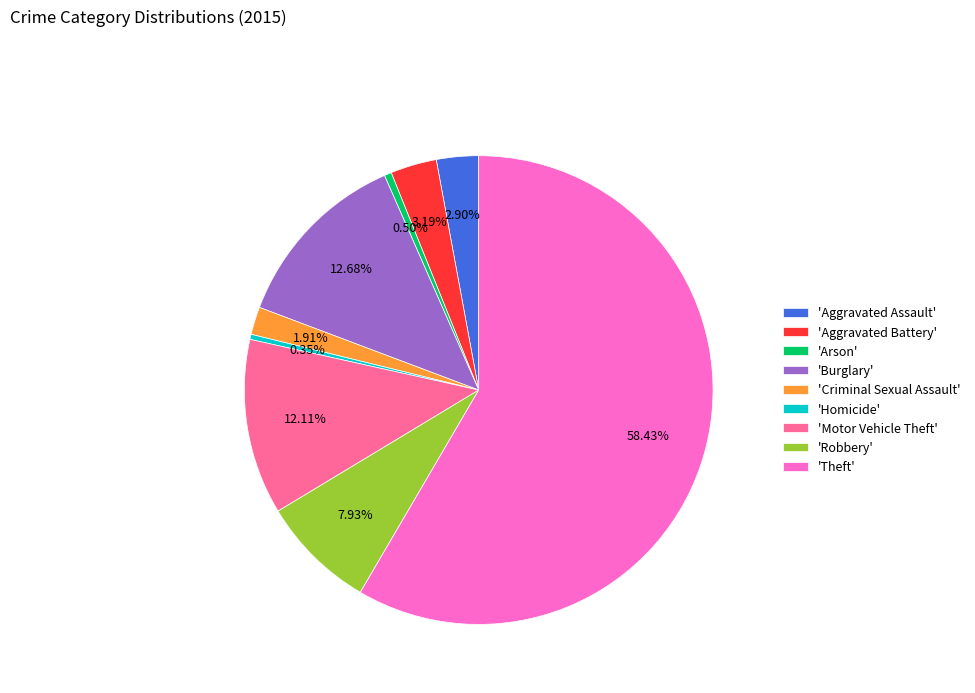

Do 'Robbery' and 'Homicide' together represent more than half of the pie?

No